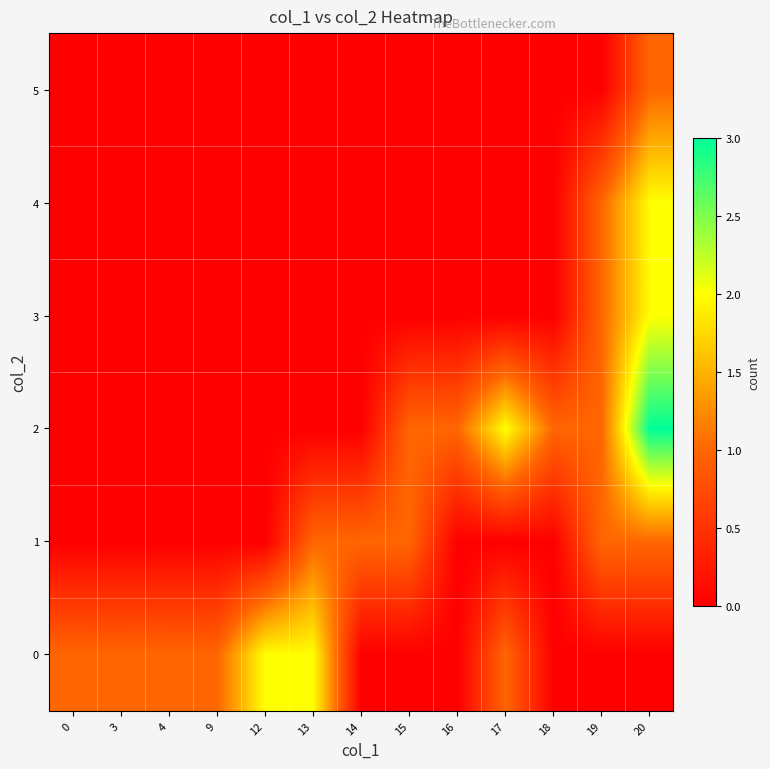

What is the difference between the highest and lowest values at 16?

1